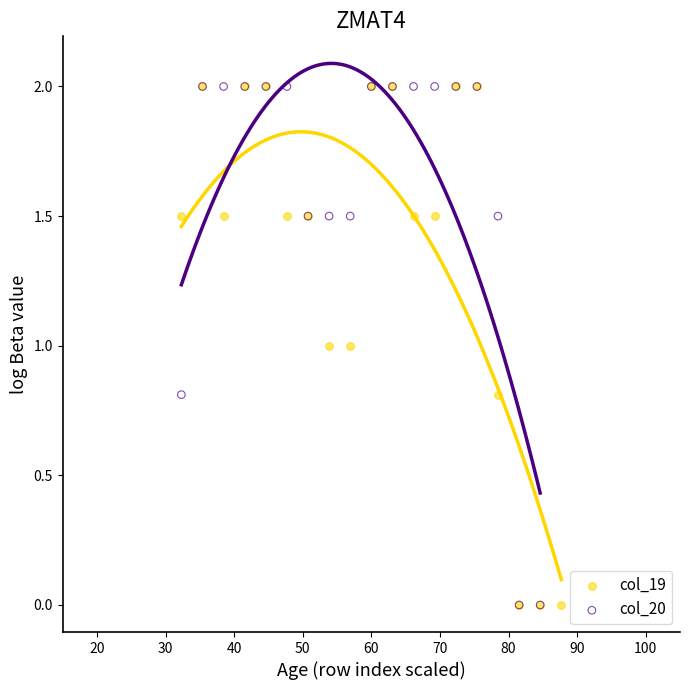

What are all the series names shown in the legend?

col_19, col_20